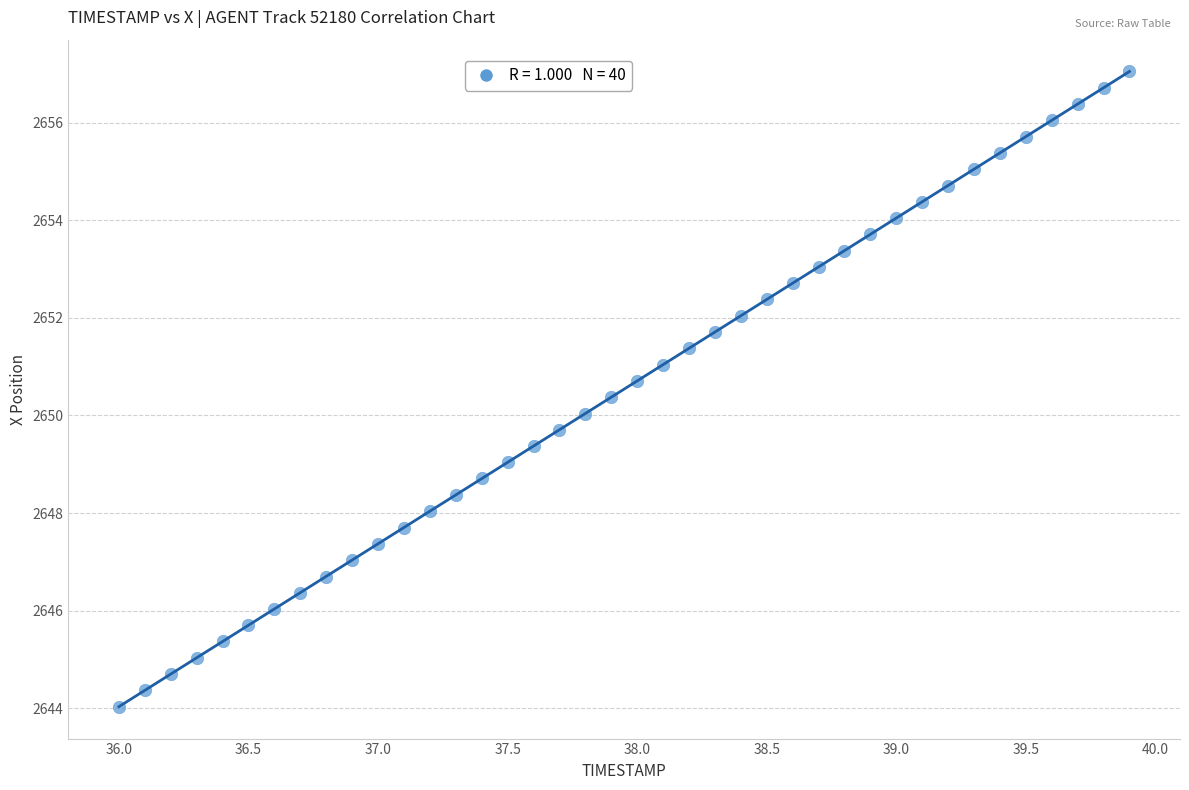

What is the range of X values (max minus min)?

3.9